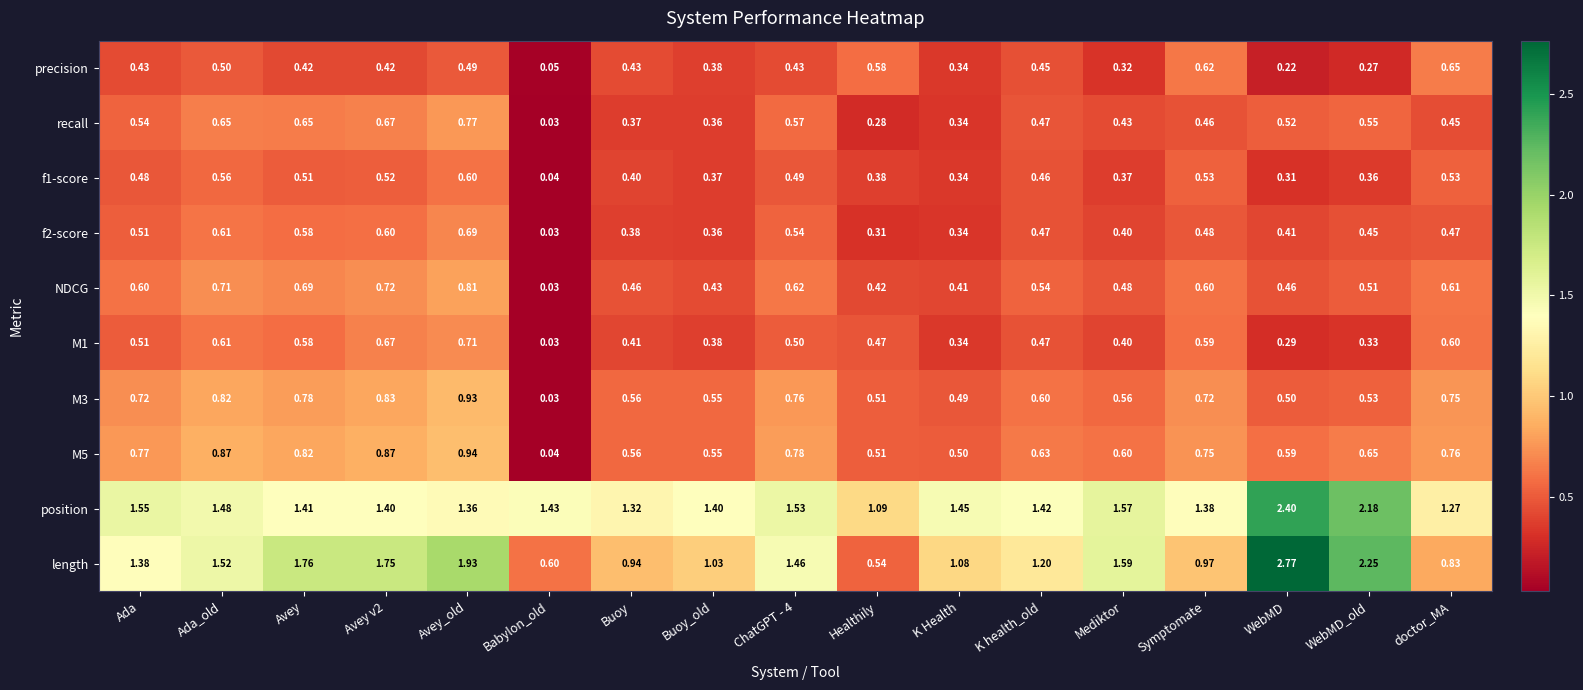

Which category has the highest value in the length series?

WebMD